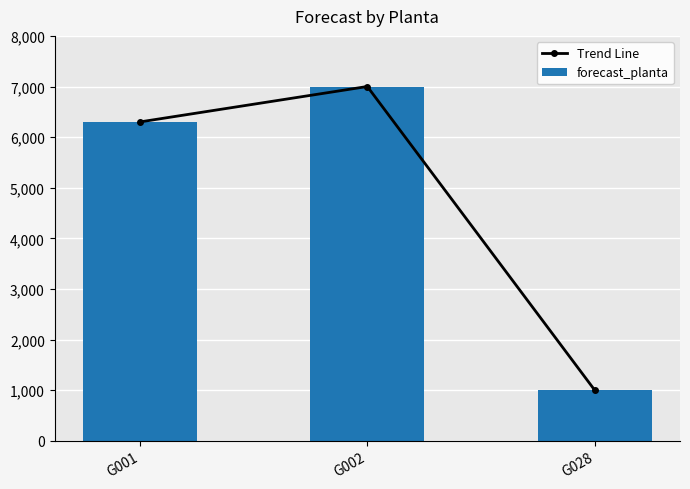

What value does the forecast_planta series have at G002, to the nearest 100?

7000